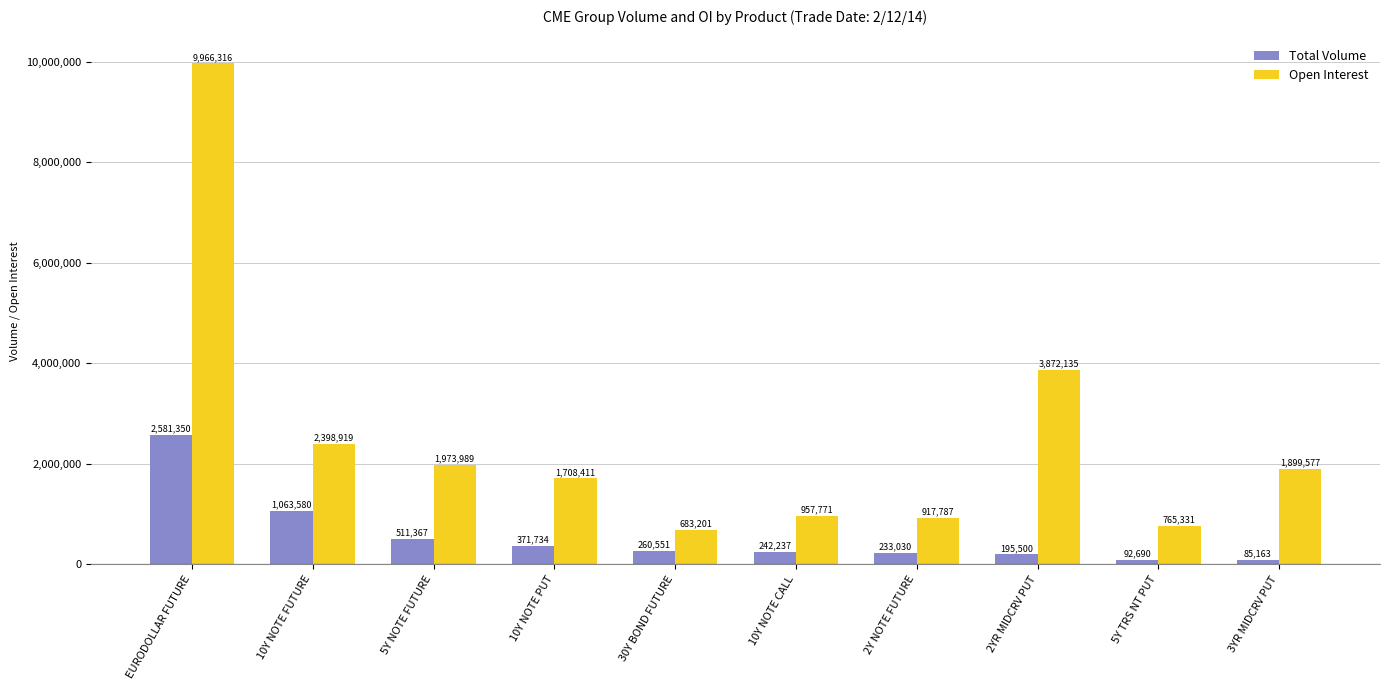

What is the value of the Total Volume bar at the 3rd from the left?

511367